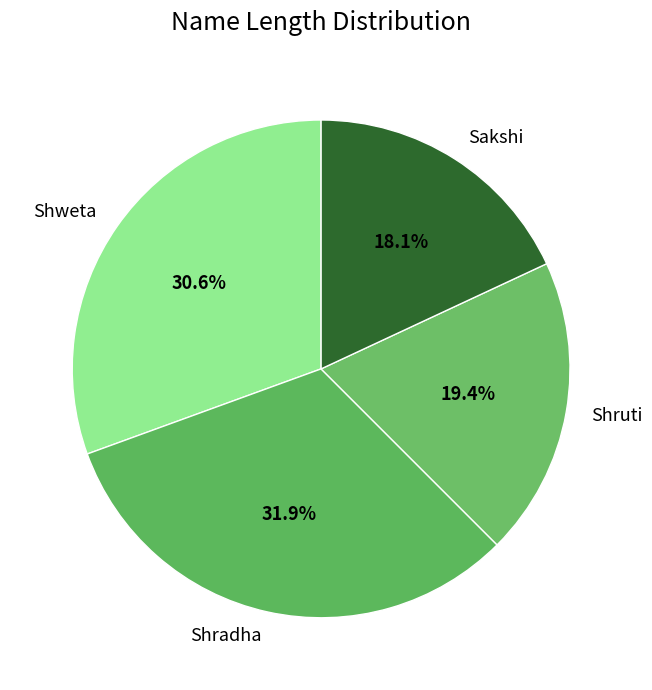

To the nearest percent, what is the average slice percentage?

25%